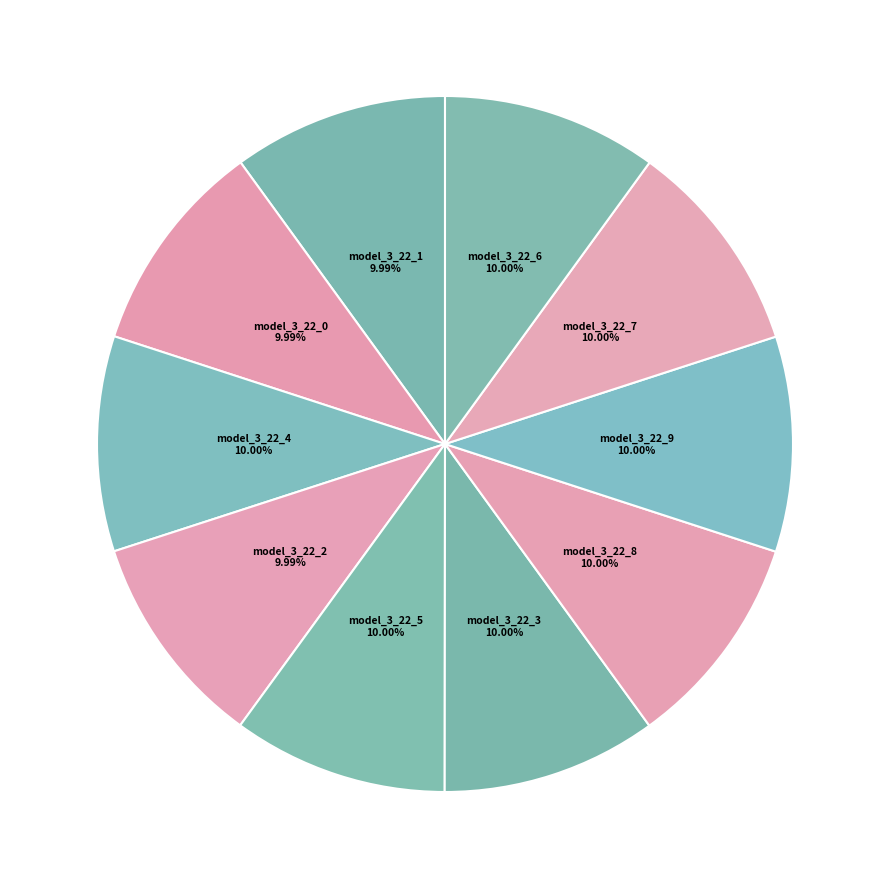

Count the number of slices in the pie.

10